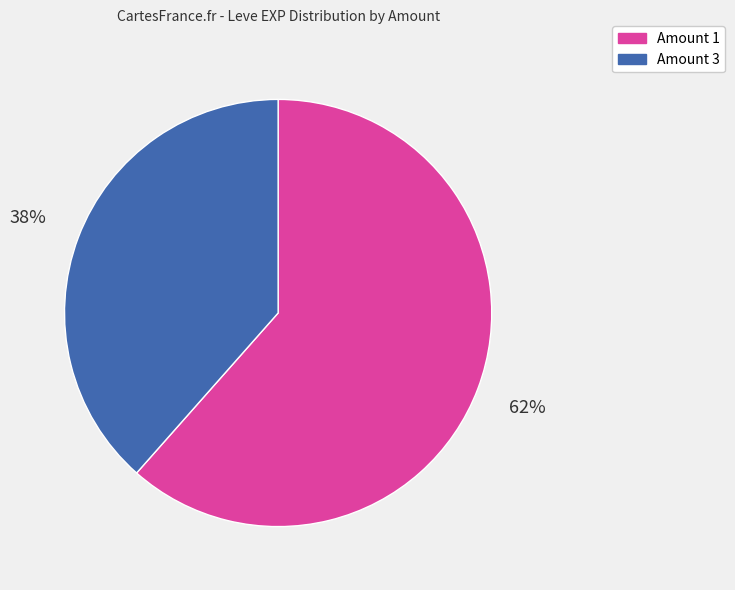

Is there any slice that represents more than half of the pie?

Yes